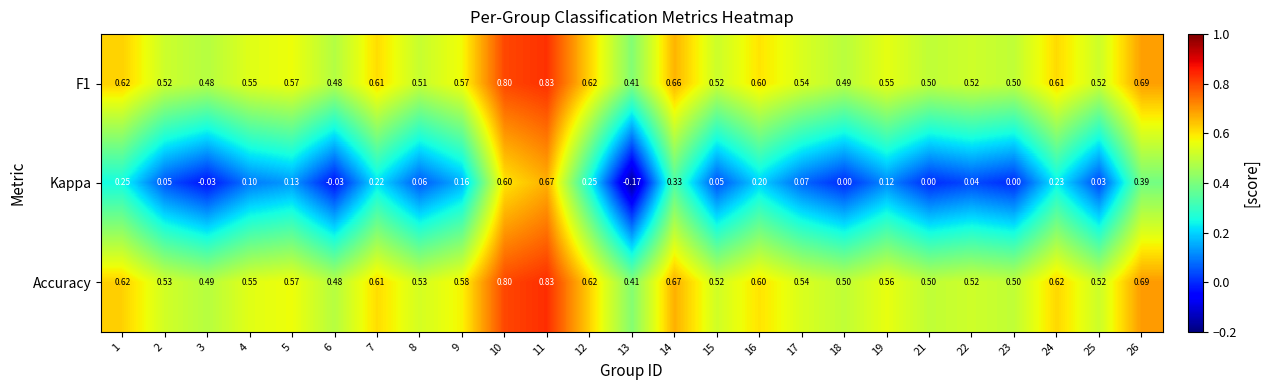

Which series has the largest total across all categories?

Accuracy